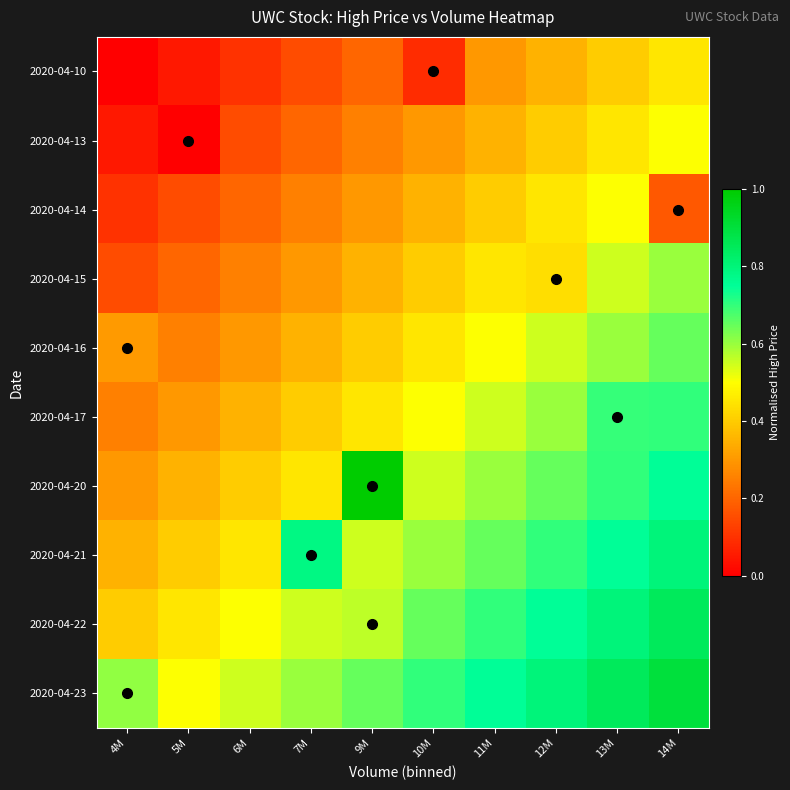

How many series are shown in this chart?

10